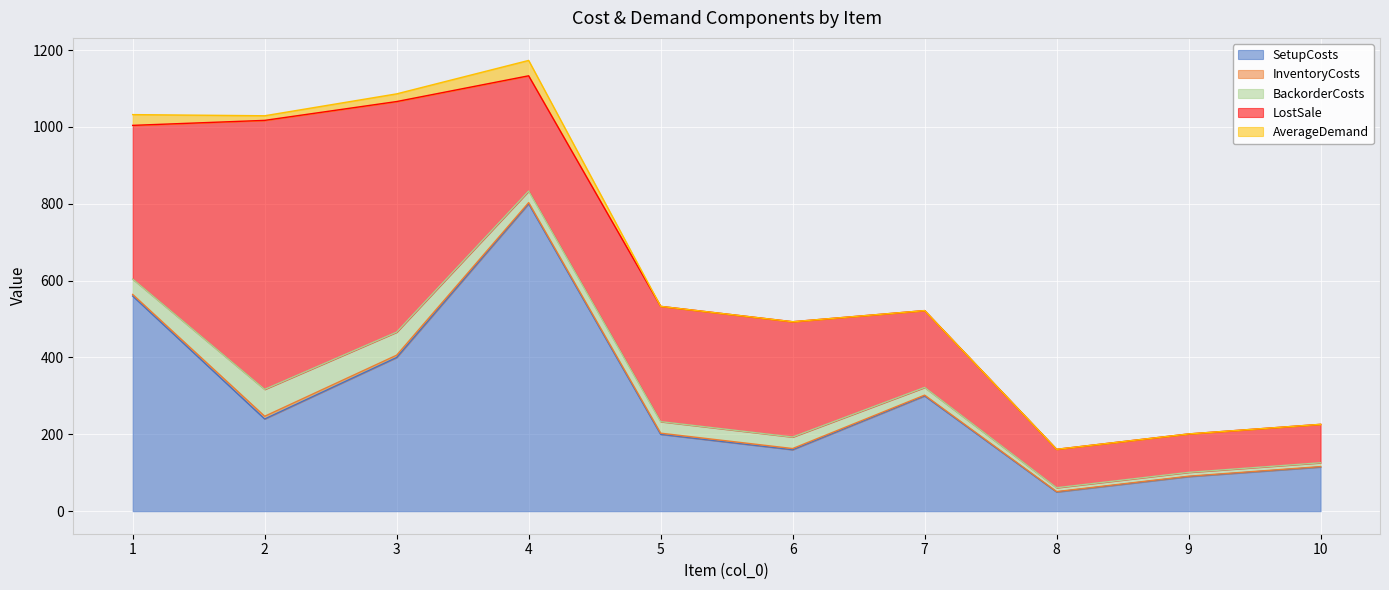

Which series has the largest total across all categories?

LostSale